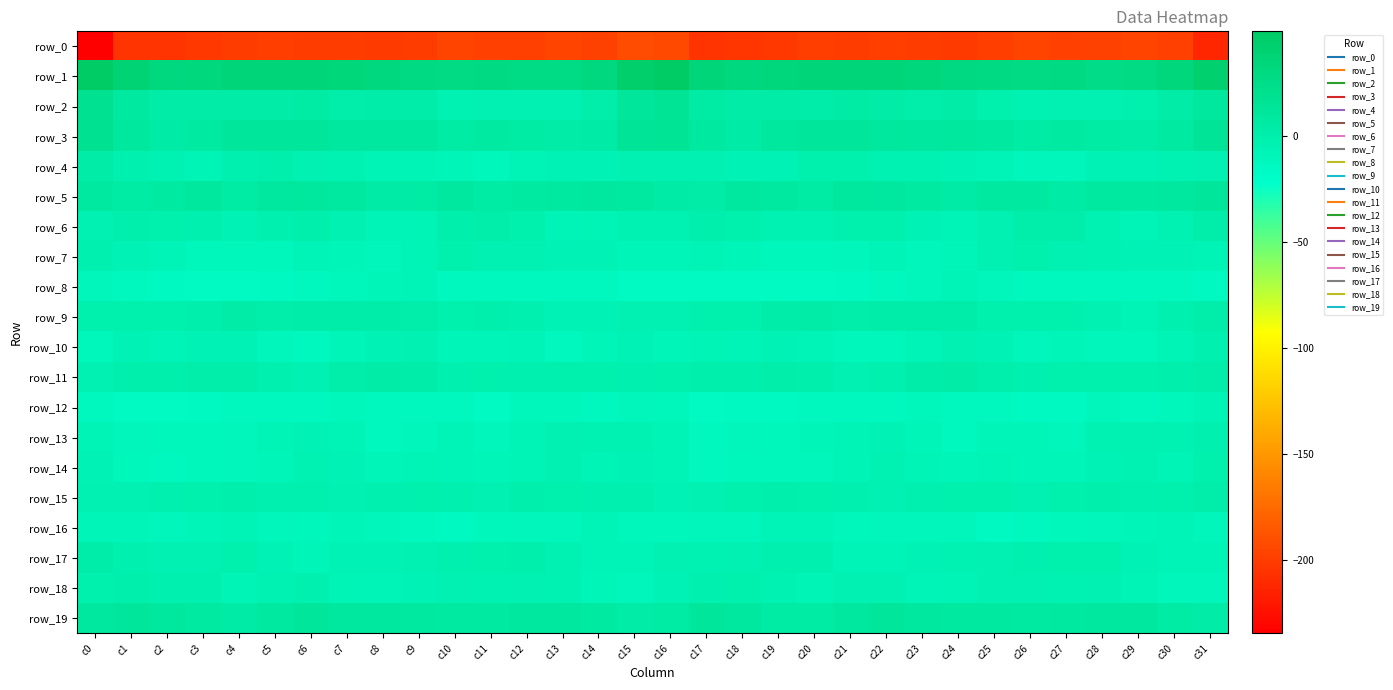

Where does the row_0 series first go above -199?

c10